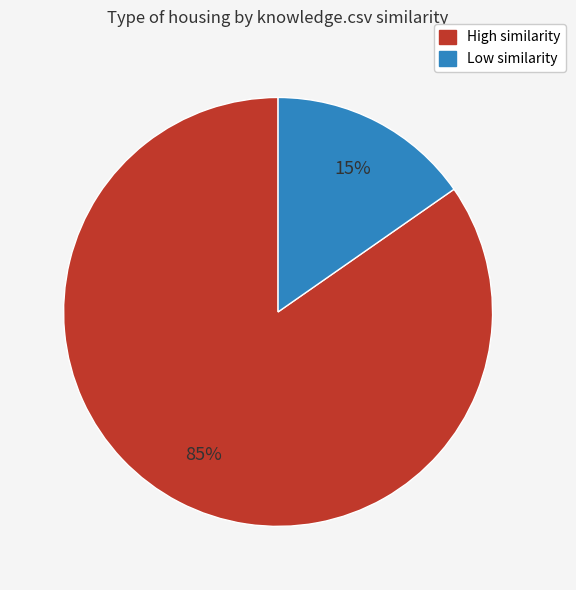

How many segments does this pie chart have?

2